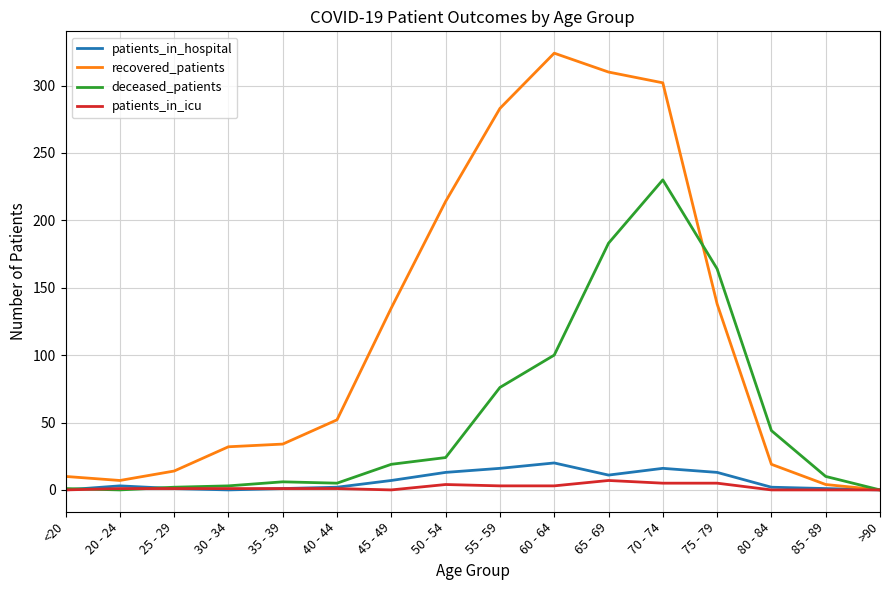

The patients_in_hospital series shows 2 at 80 - 84. True or false?

True